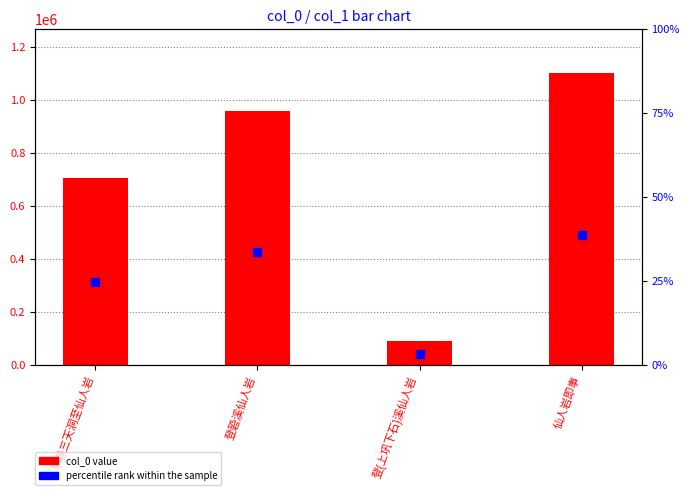

Is the value of percentile rank within the sample at 仙人岩即事 greater than the value of col_0 at 登{上巩下石}溪仙人岩?

No